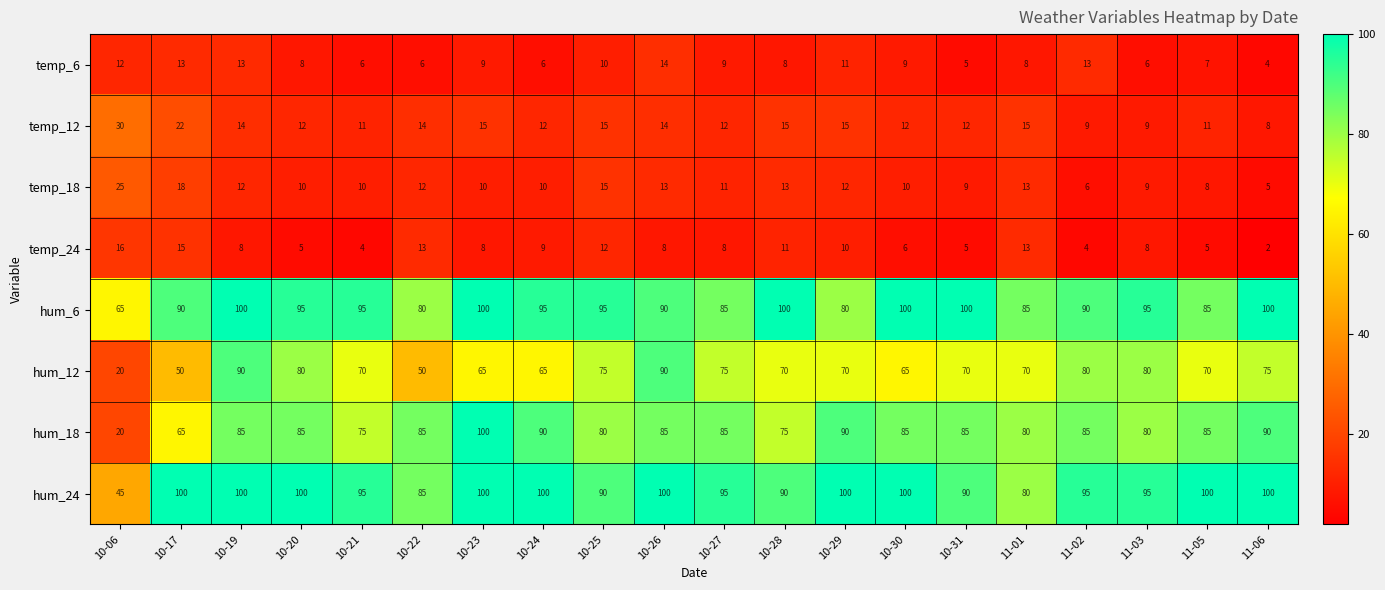

At which category is the sum across all series the highest?

10-19